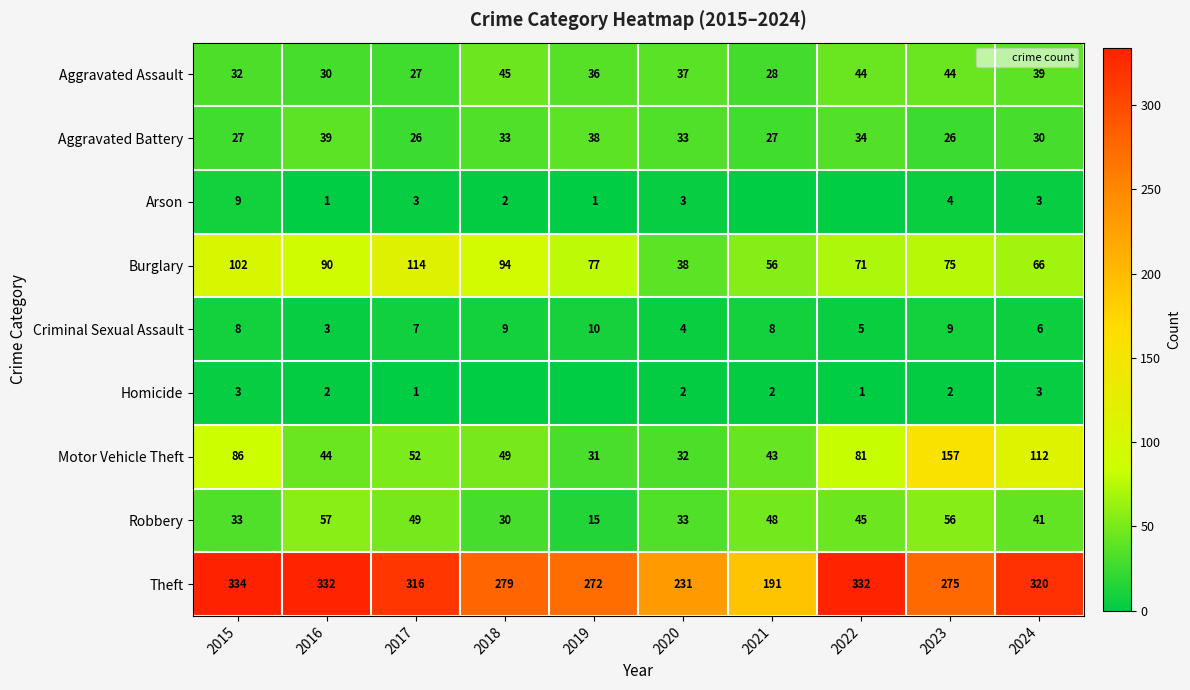

Is the value of Homicide at 2023 greater than the value of Aggravated Assault at 2015?

No